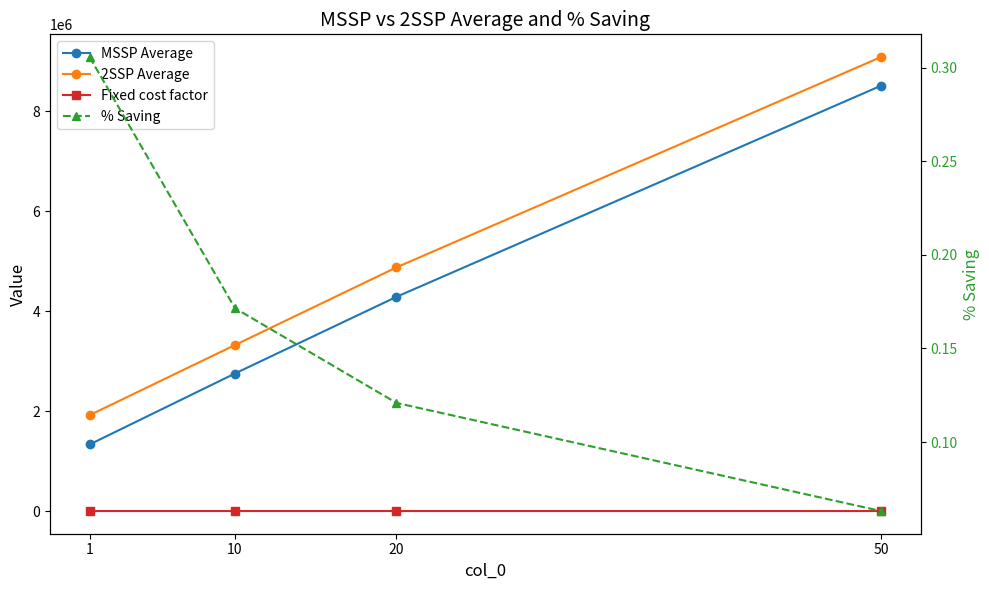

What is the difference between the highest and lowest values at 1?

1919454.1